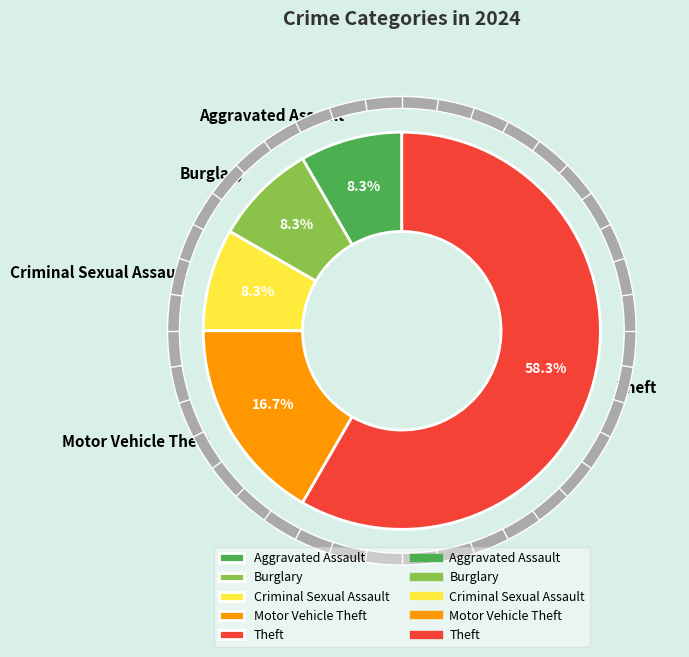

The Aggravated Assault slice represents 8% of the pie. True or false?

True